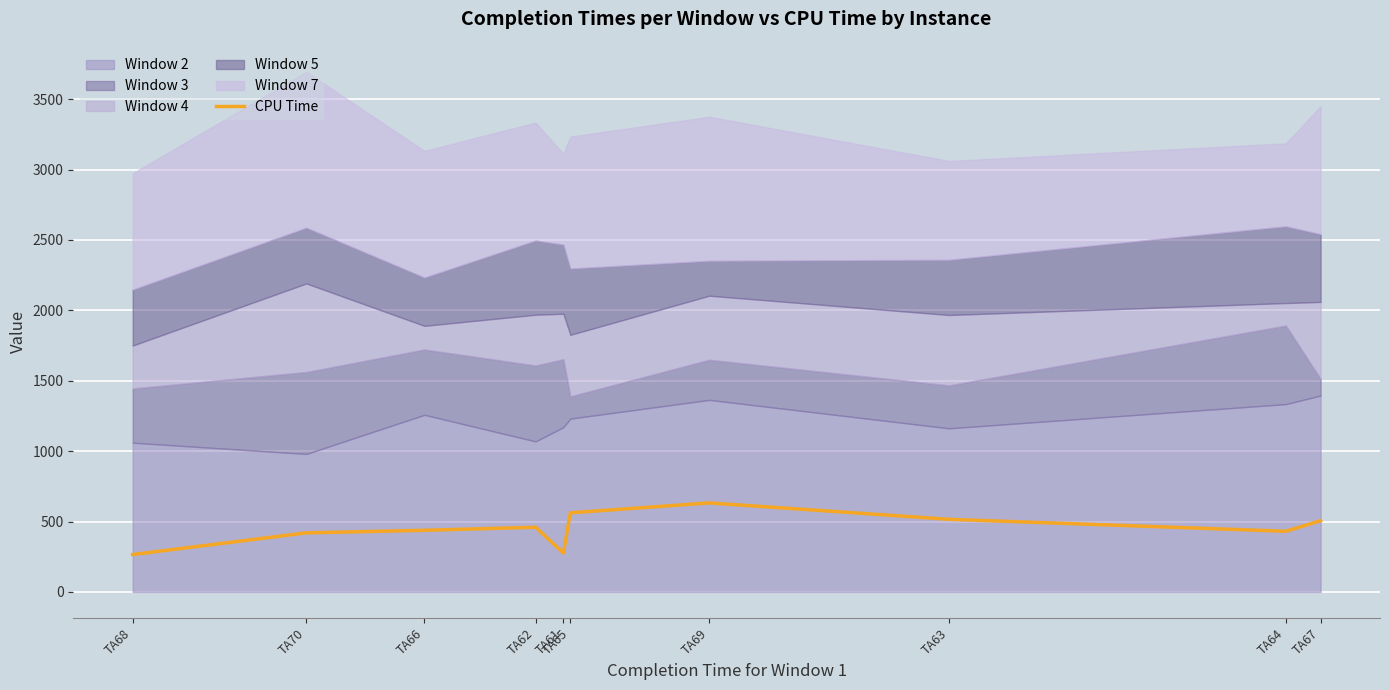

What is the average value?

450.6